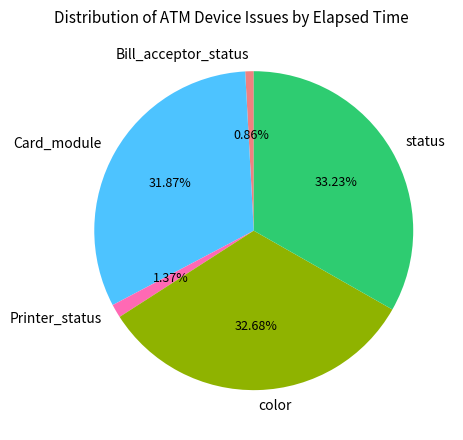

To the nearest percent, what is the difference between the largest and smallest slice percentages?

32%